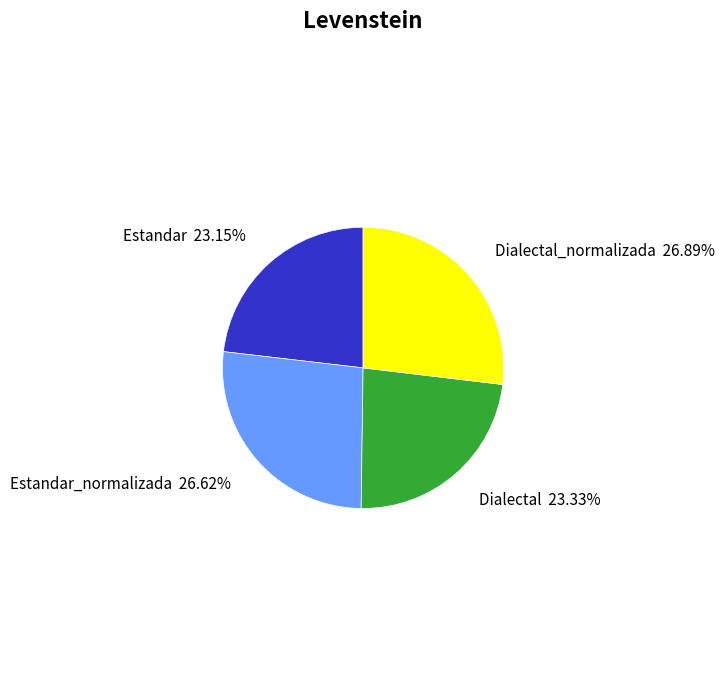

What percentage is the Estandar slice, to the nearest percent?

23%